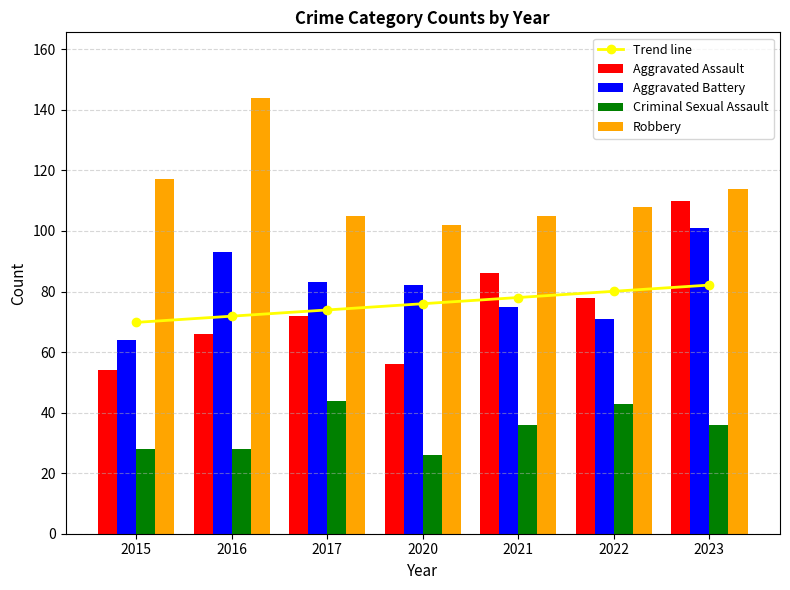

At how many categories does at least one series exceed 119?

1